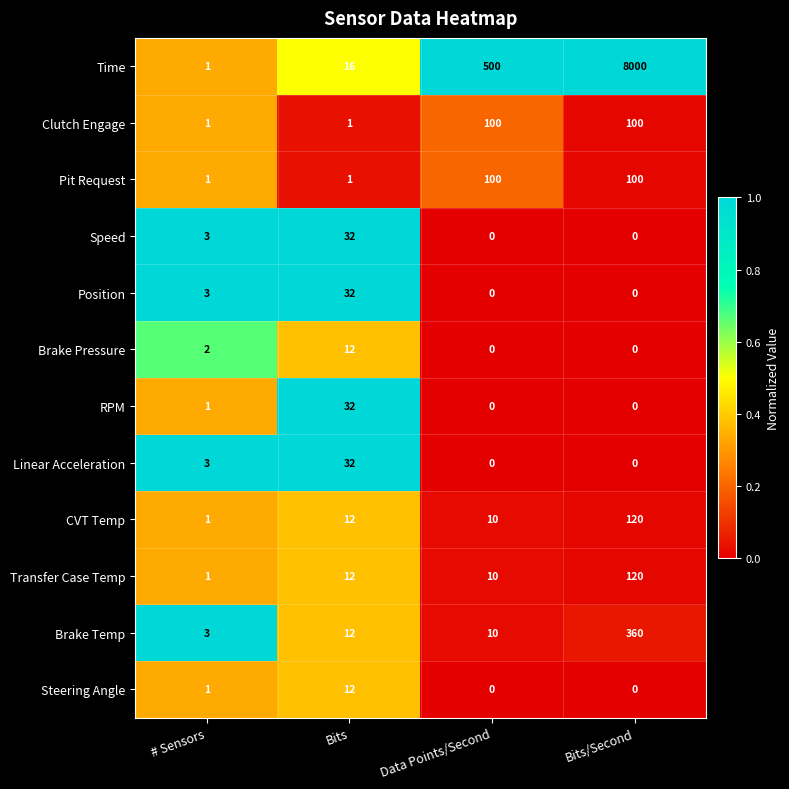

What is the average value of the Steering Angle series?

3